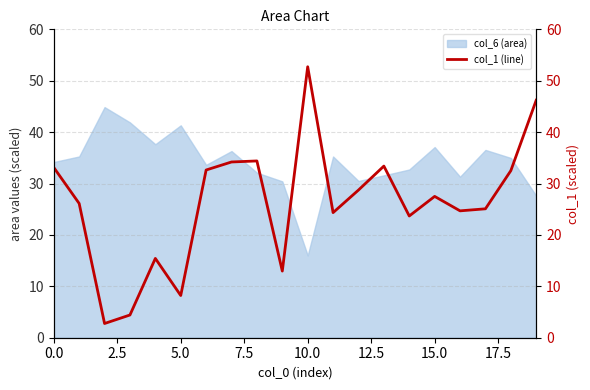

At which label does col_6 (area) reach its minimum?

10.0